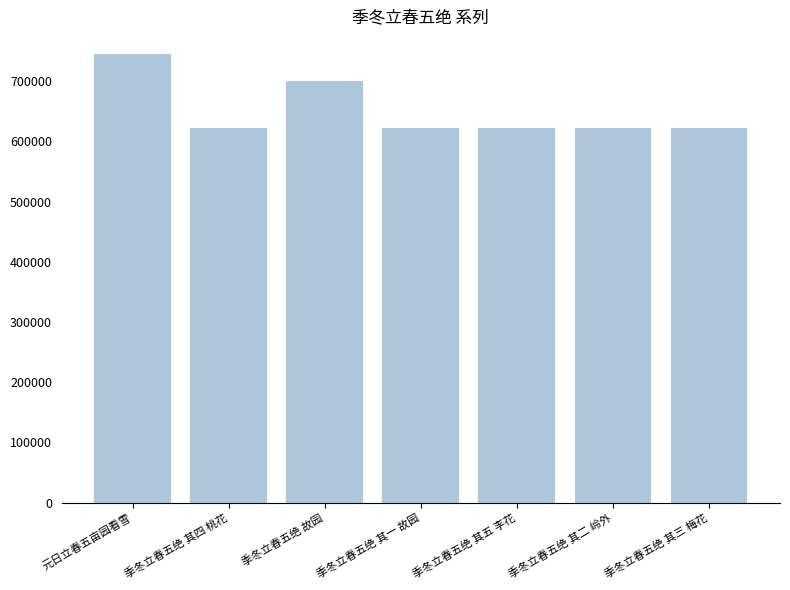

What position from the left is 季冬立春五绝 其五 李花?

5